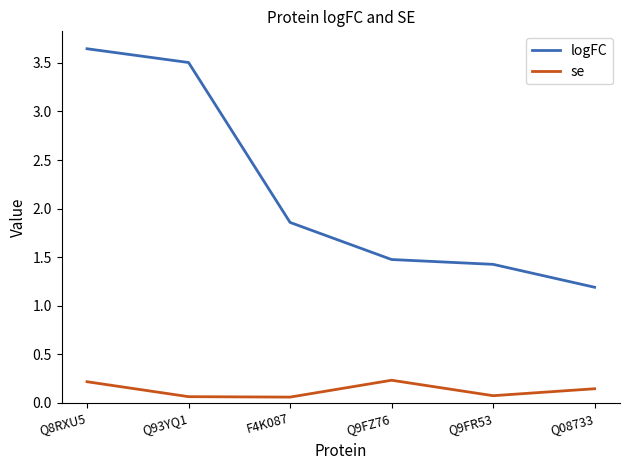

How many interior local peaks does the se series have?

1